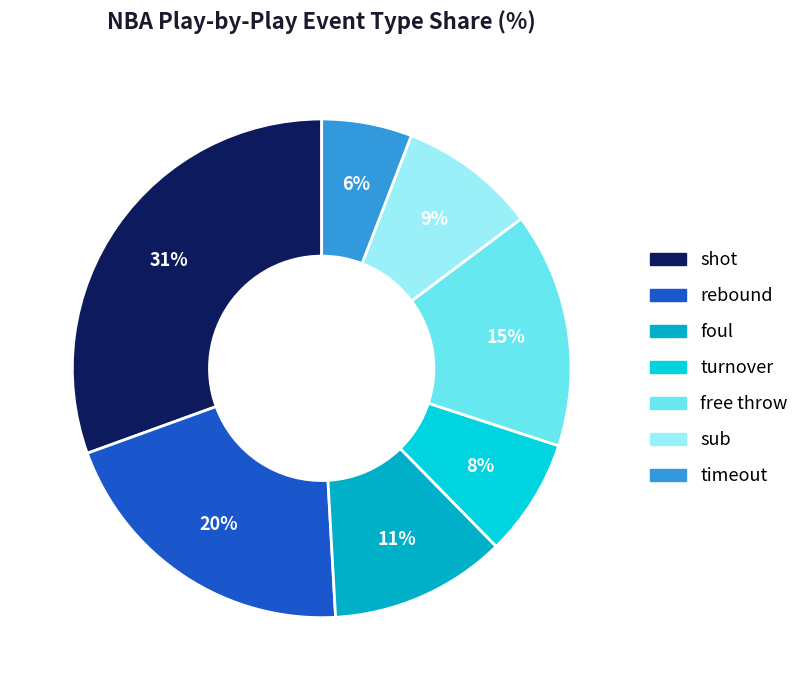

What percentage is the turnover slice, to the nearest percent?

8%